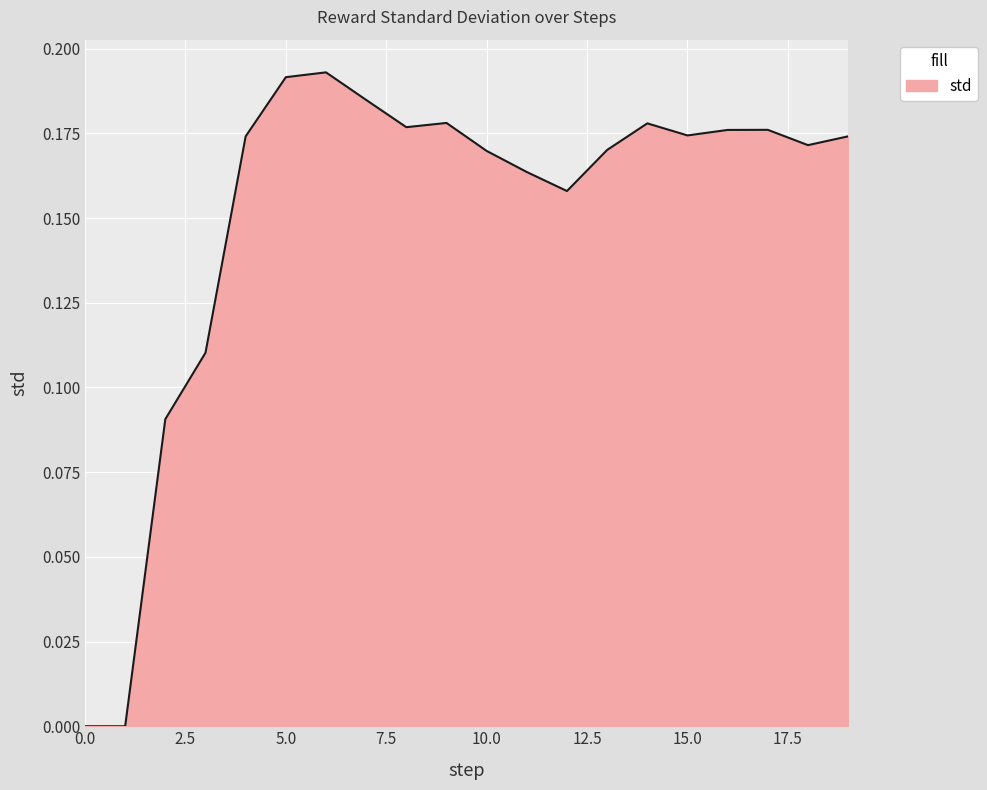

Is this an area chart (filled region under the line)?

Yes